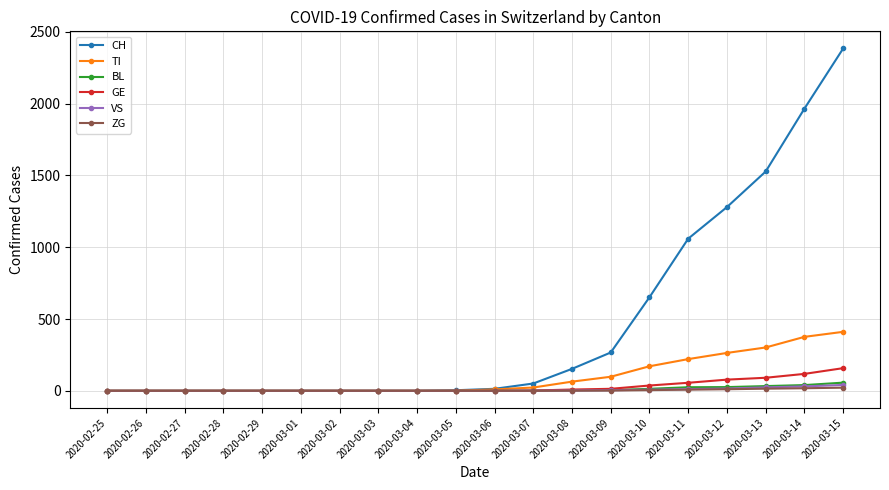

What is the sum of the ZG values at 2020-03-10 and 2020-03-08?

6